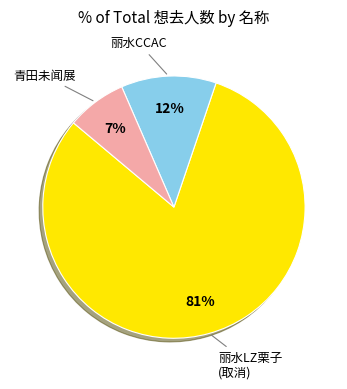

Is there any slice that represents more than half of the pie?

Yes